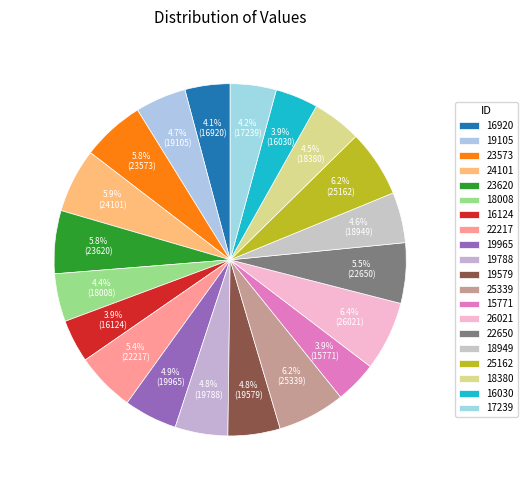

Count the number of slices in the pie.

20